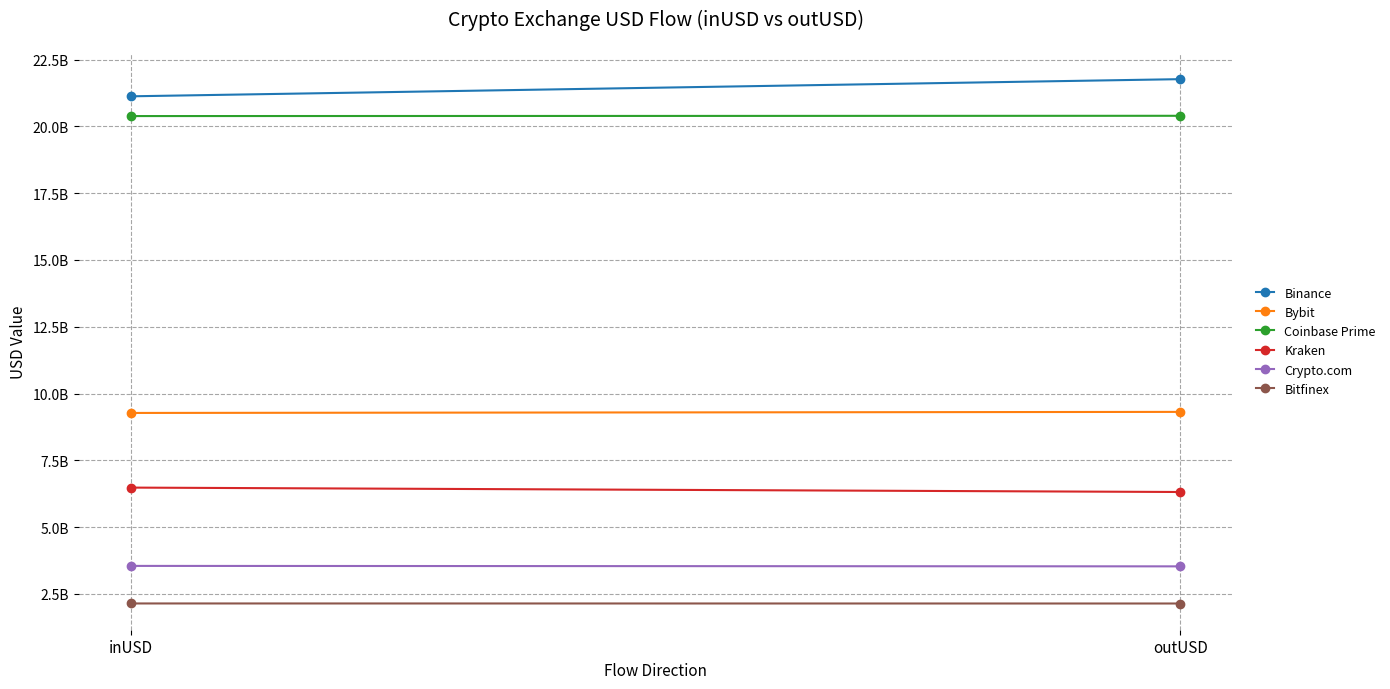

What is the difference between the maximum and minimum values in the Bybit series?

39637242.9